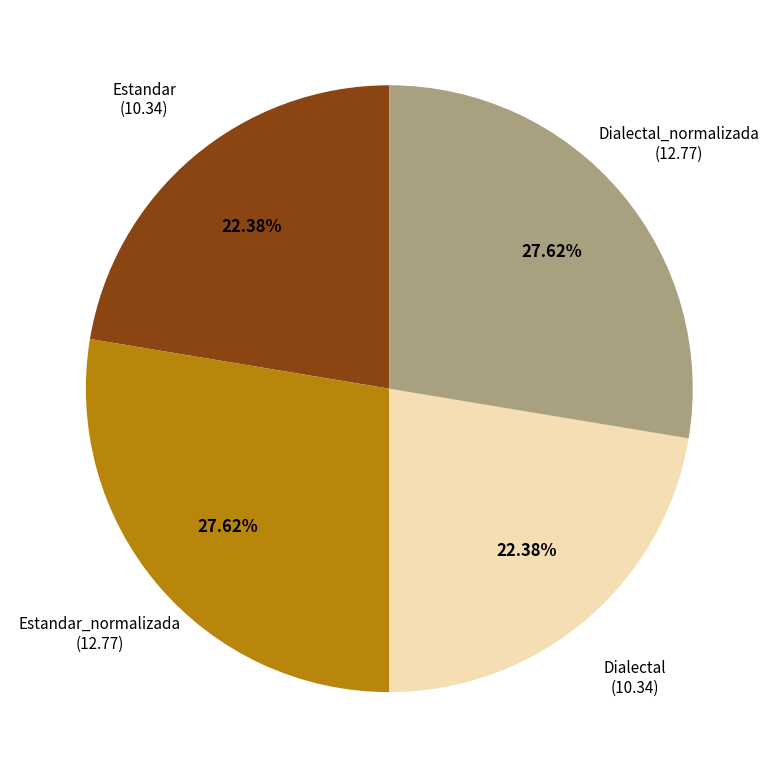

Does any single category account for the majority?

No